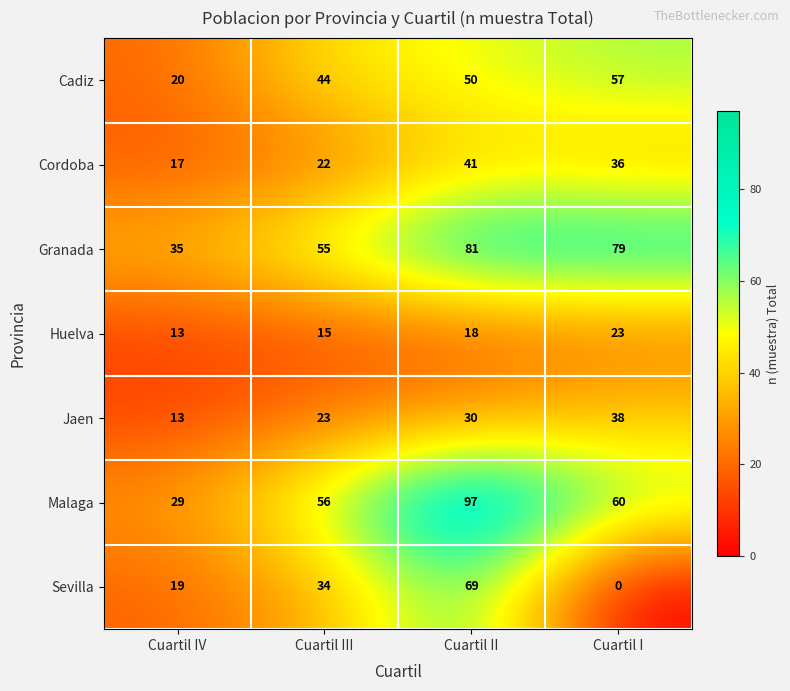

Read the Huelva value at Cuartil II, to the nearest 5.

20